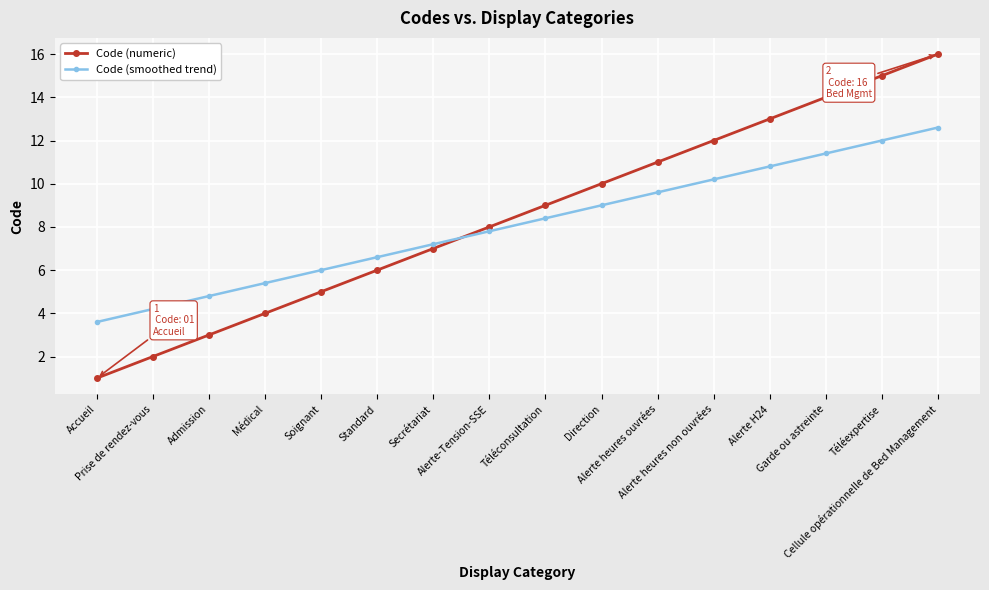

What is the sum of all Code (smoothed trend) values?

129.6